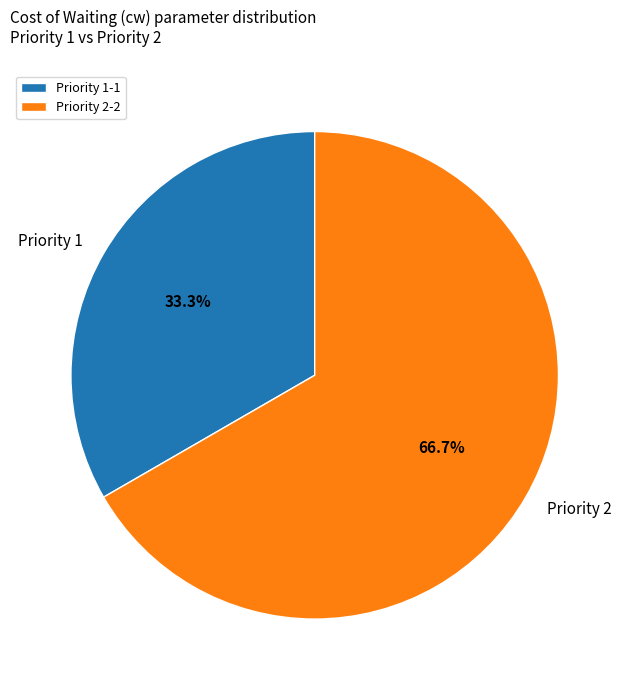

What percentage is the Priority 1 slice, to the nearest percent?

33%